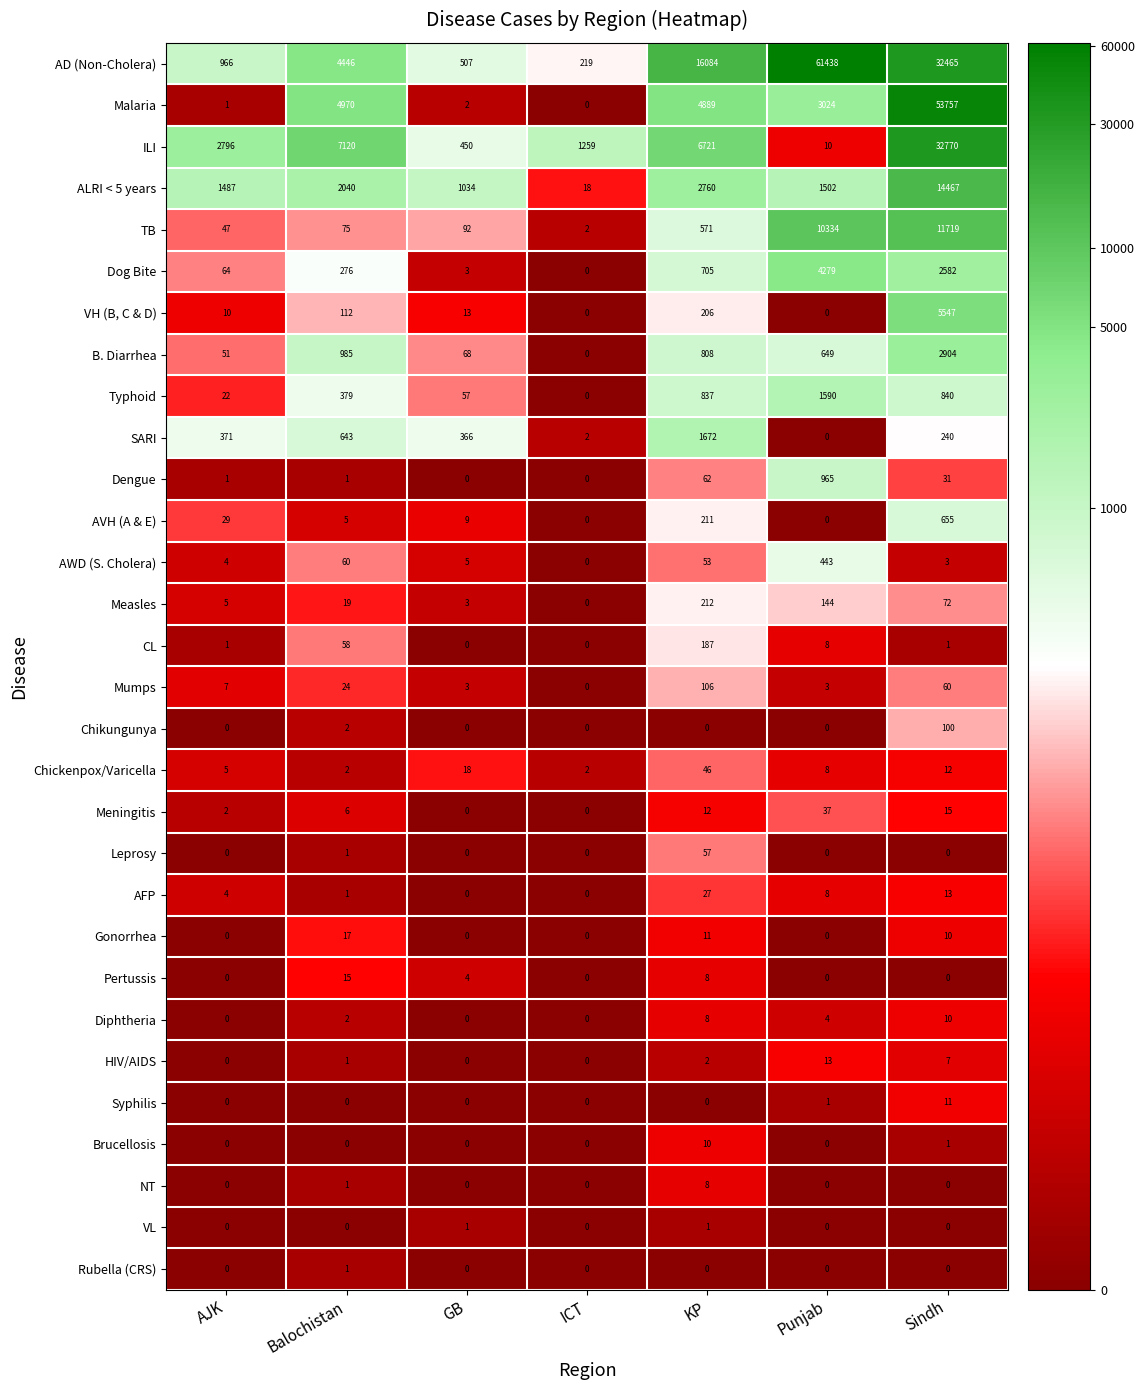

At which category is the sum across all series the highest?

Sindh